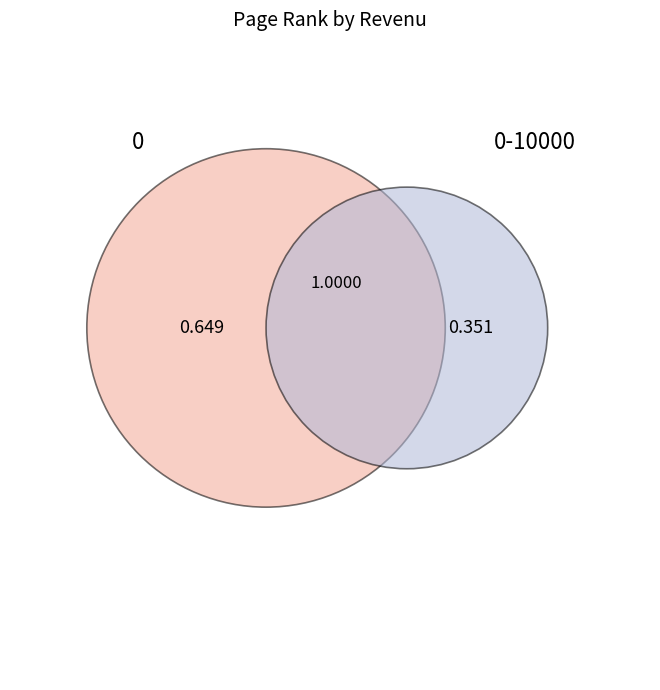

Count the number of slices in the pie.

2